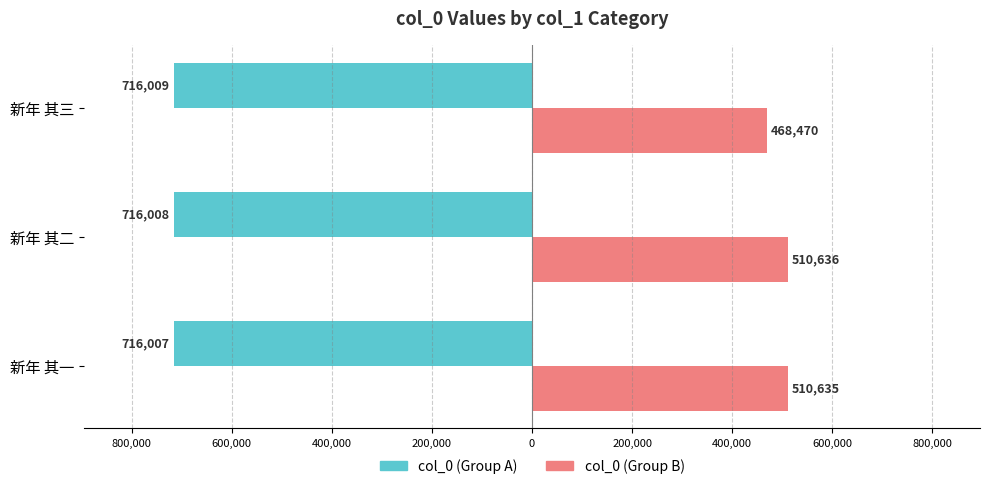

What are all the series names shown in the legend?

col_0 (Group A), col_0 (Group B)